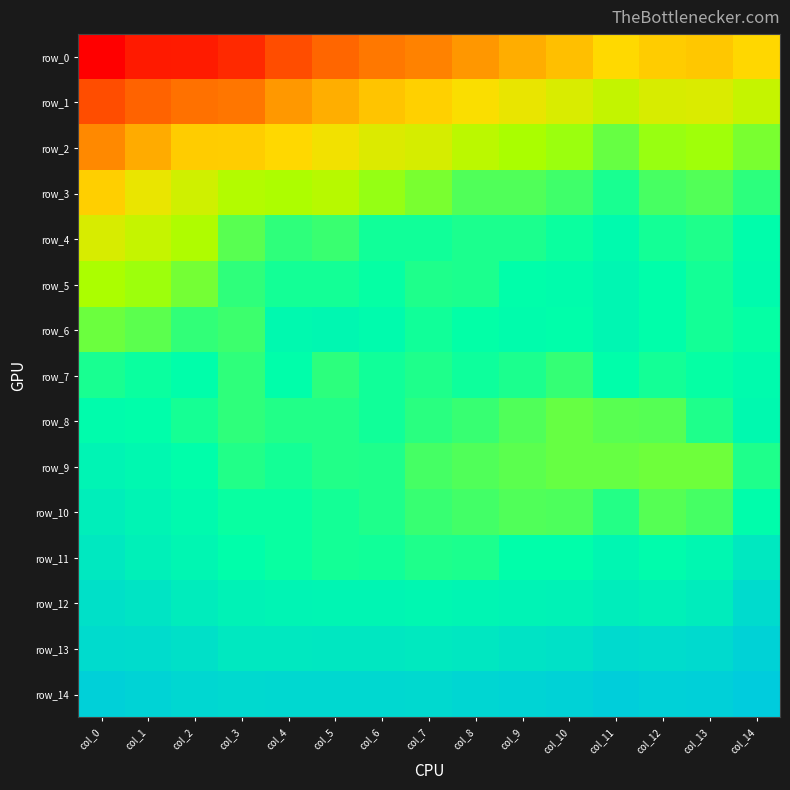

Is the value of row_1 at col_3 greater than the value of row_6 at col_1?

No